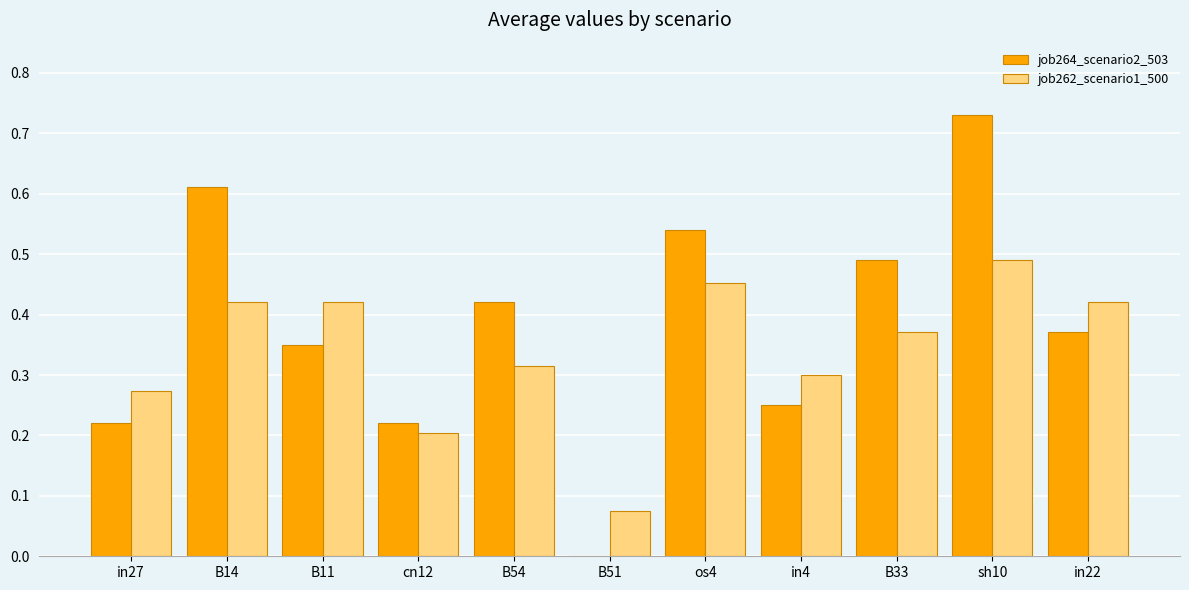

What is the sum of the job264_scenario2_503 values at B14 and os4?

1.2